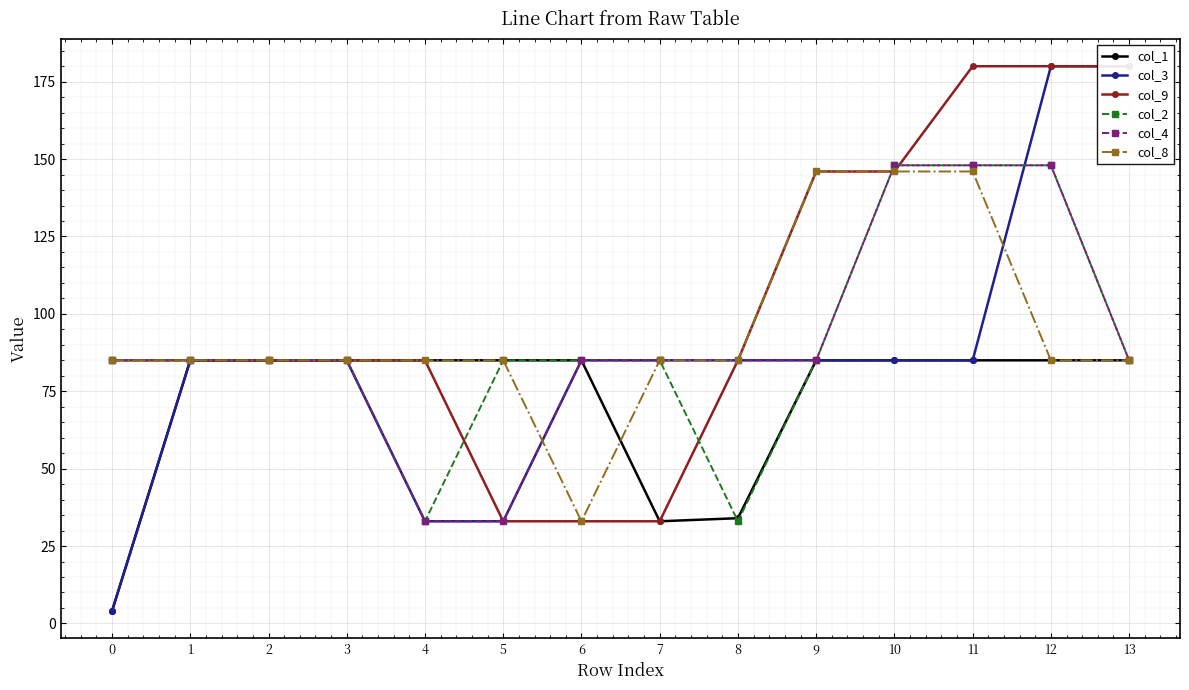

At which category does col_2 reach its first local valley?

4